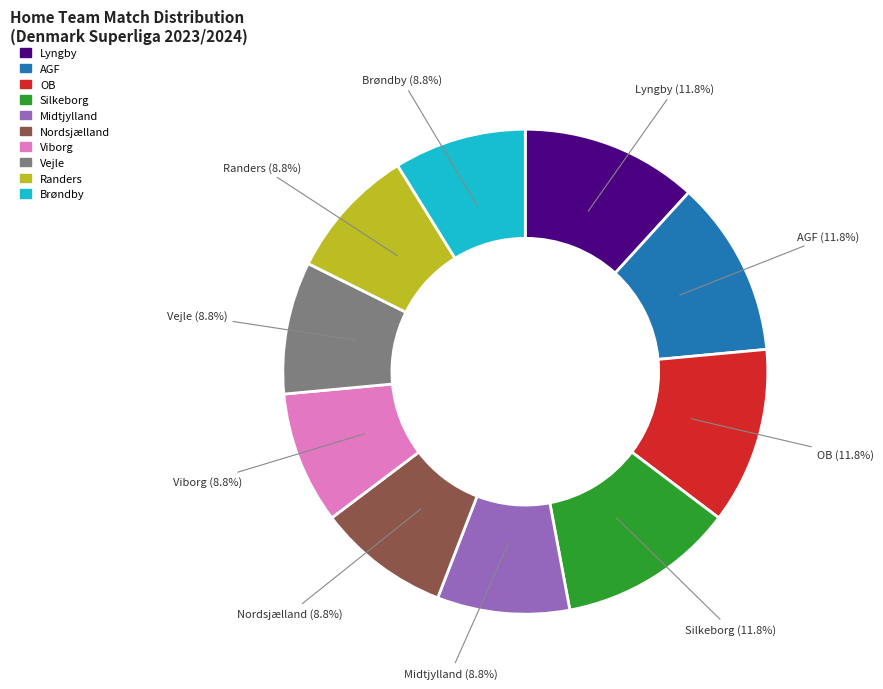

Does any single category account for the majority?

No